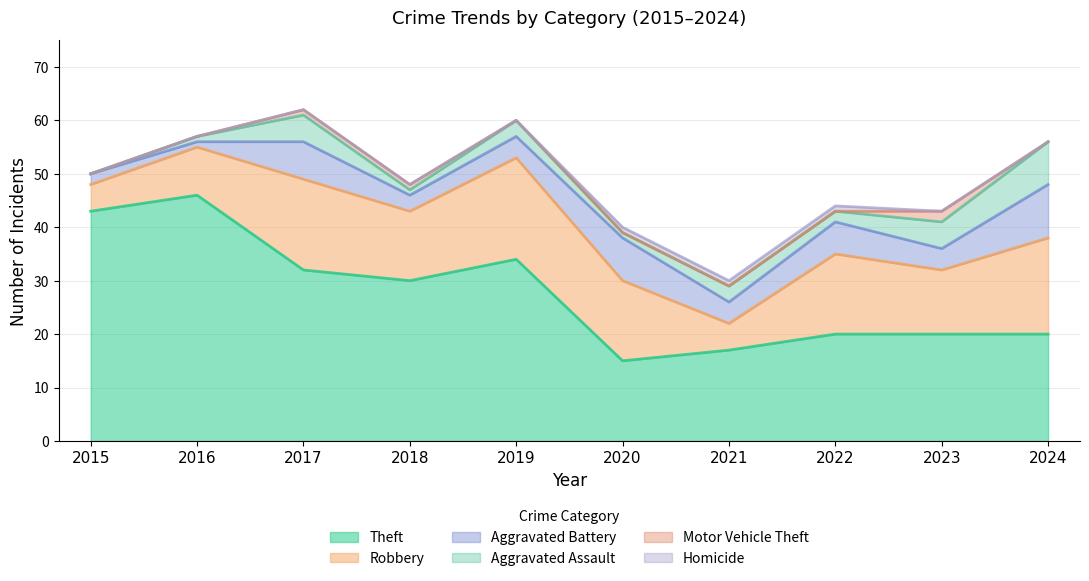

What is the lowest value of the Robbery series?

5